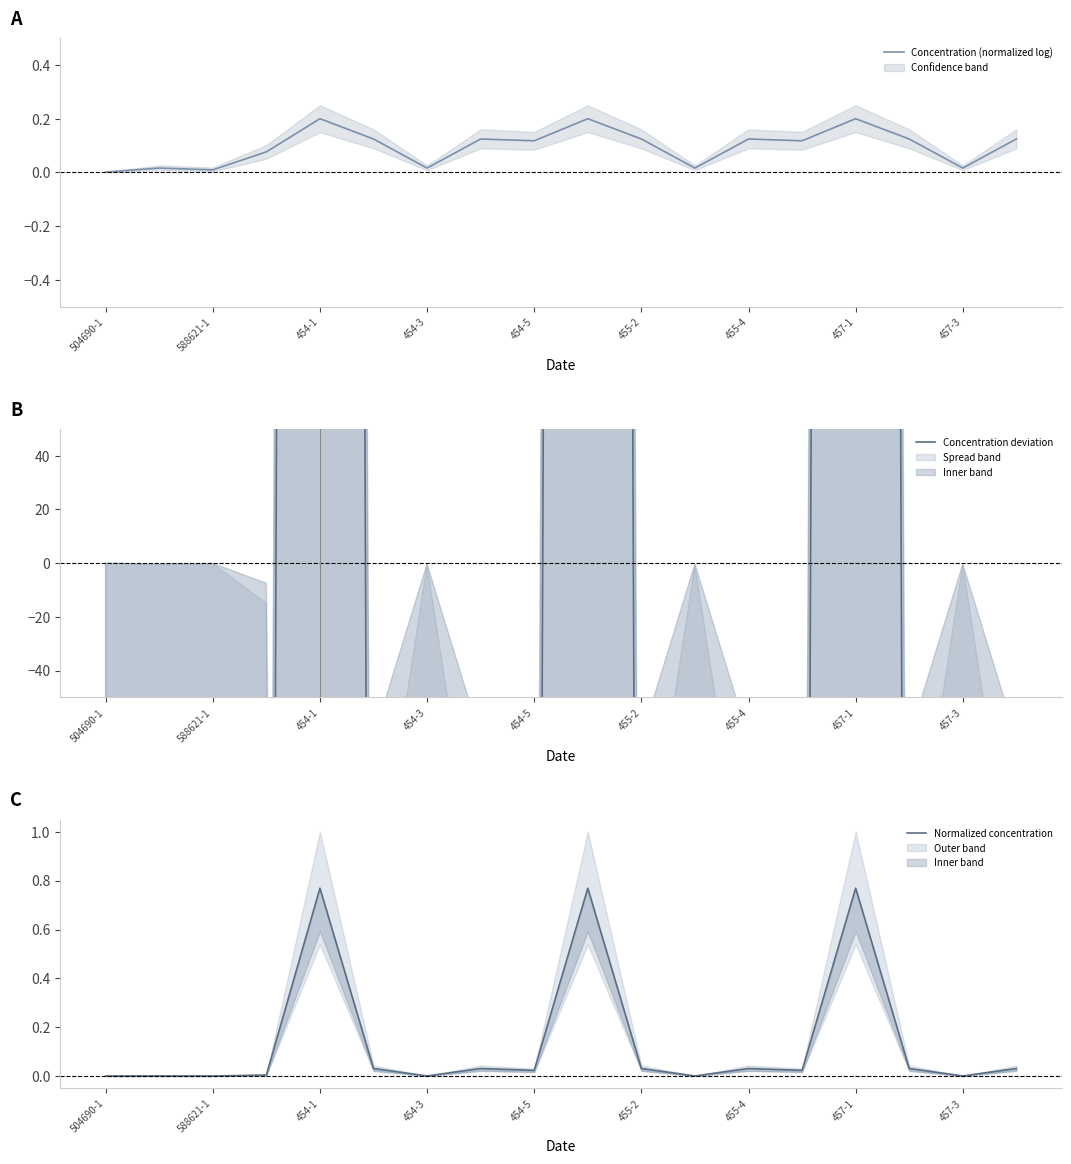

What is the total value across all series at 455-2?

-718.2